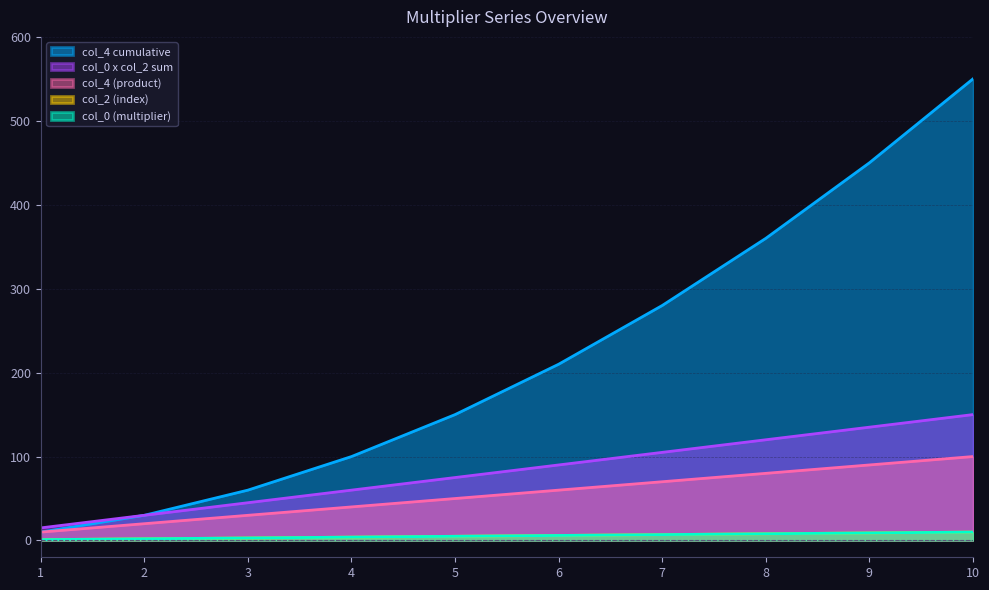

Which series has the widest spread of values?

col_4 cumulative